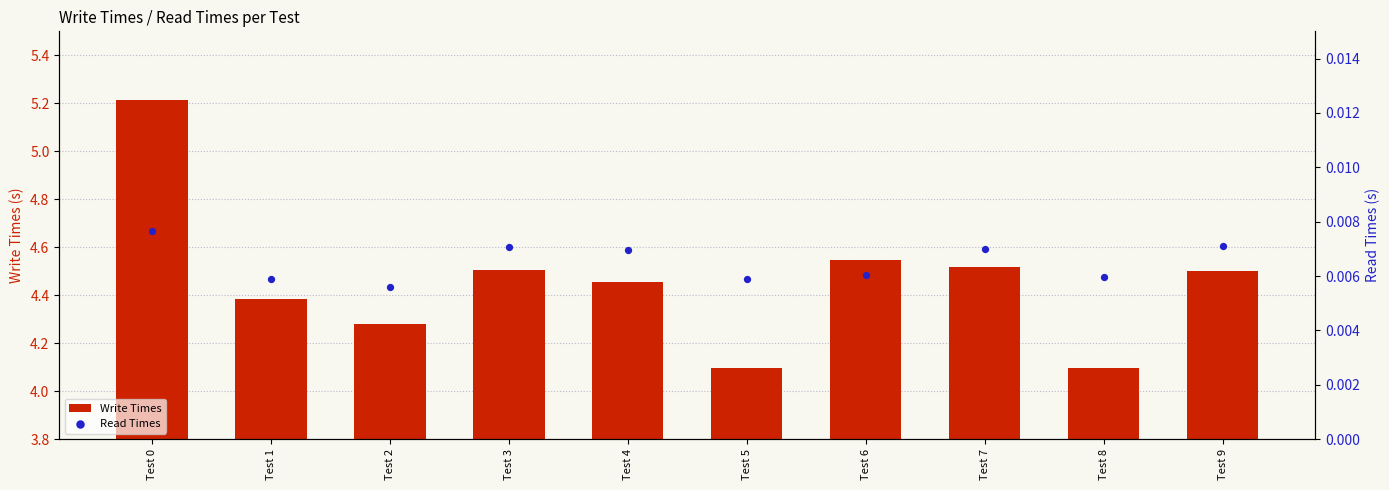

Which series has the largest Y range (max minus min)?

Write Times